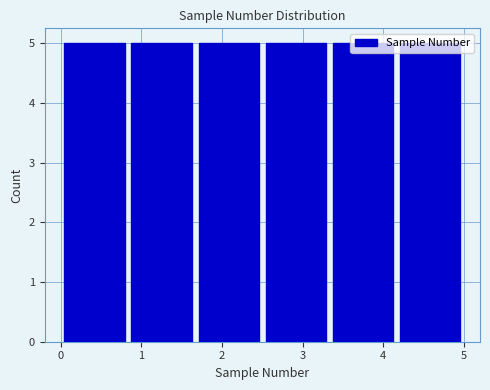

What is the height of the bar covering 4.2 to 5.0 on the x-axis? Neither the bar edges nor the heights are printed on the chart, so give them approximately, as read against the axes.

5